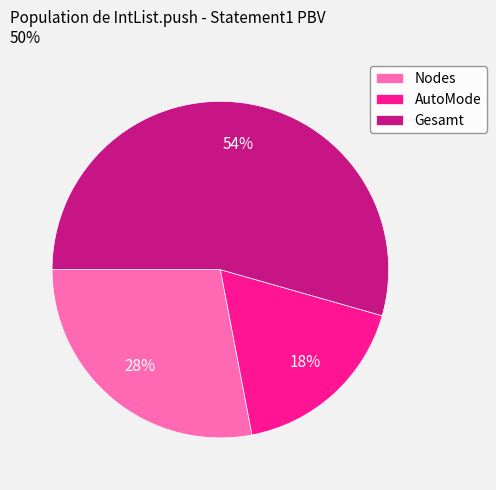

To the nearest percent, what percentage of the pie is Nodes?

28%